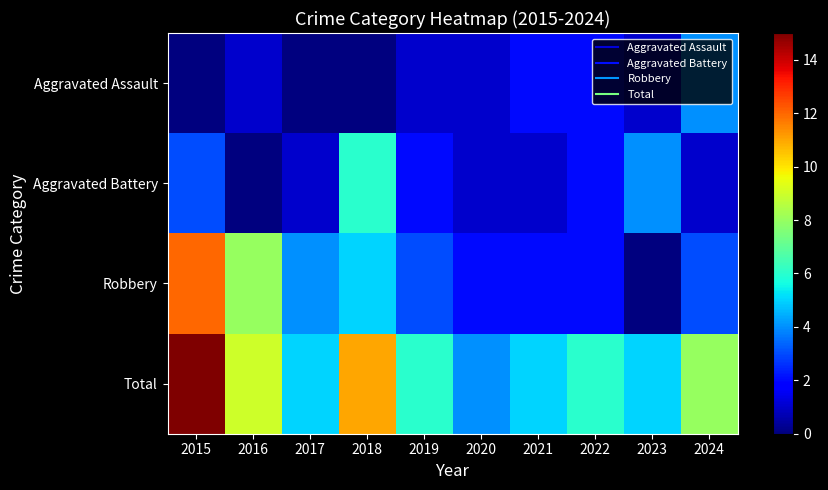

What is the difference between the highest and lowest values at 2022?

4